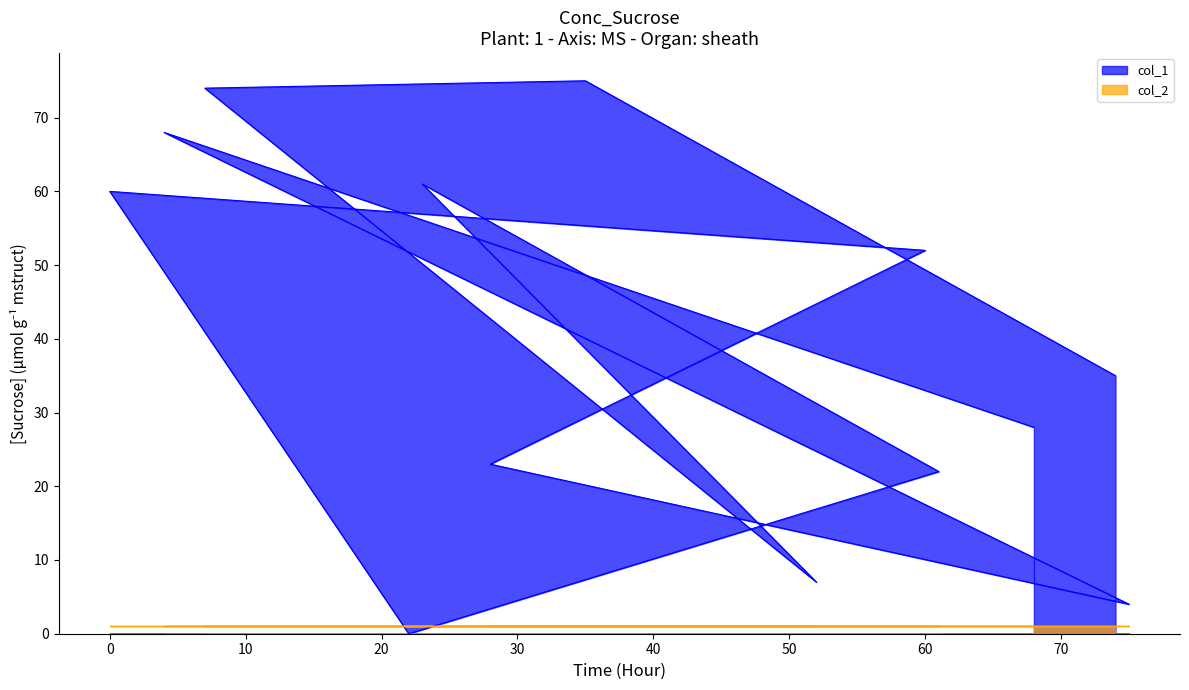

Rank the categories by value from highest to lowest.

35, 7, 4, 23, 0, 60, 74, 68, 28, 61, 52, 75, 22